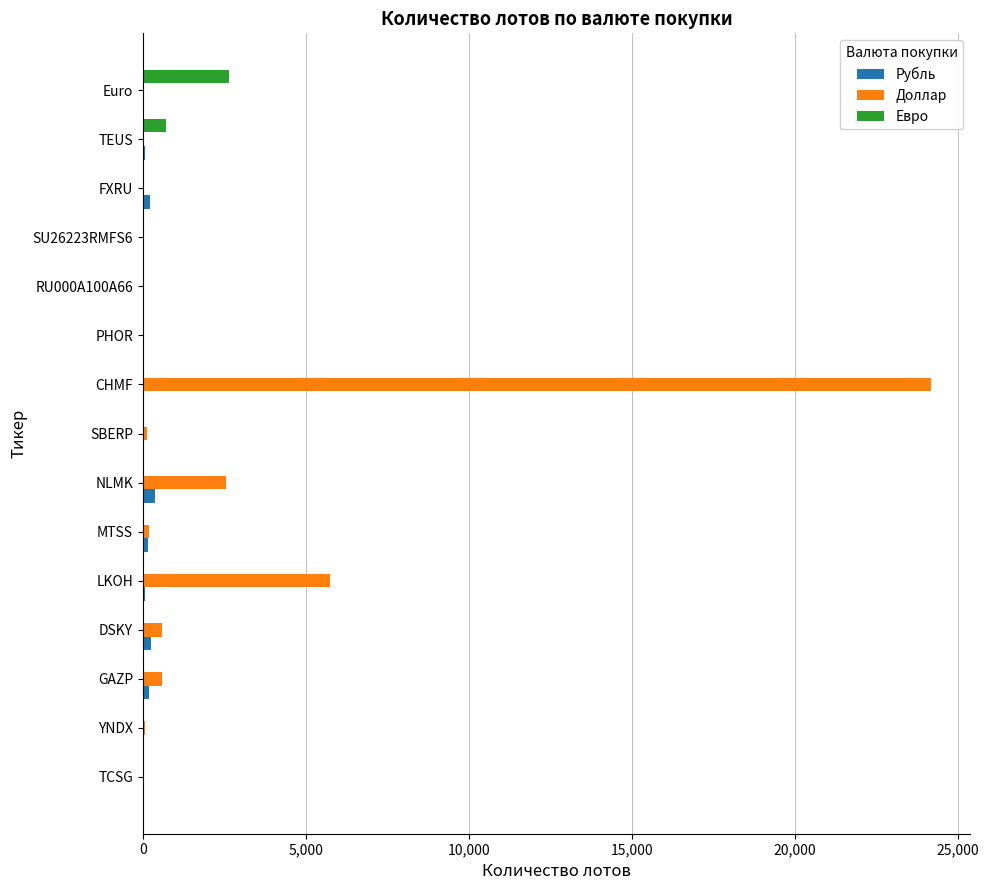

What is the sum of all Доллар values?

34063